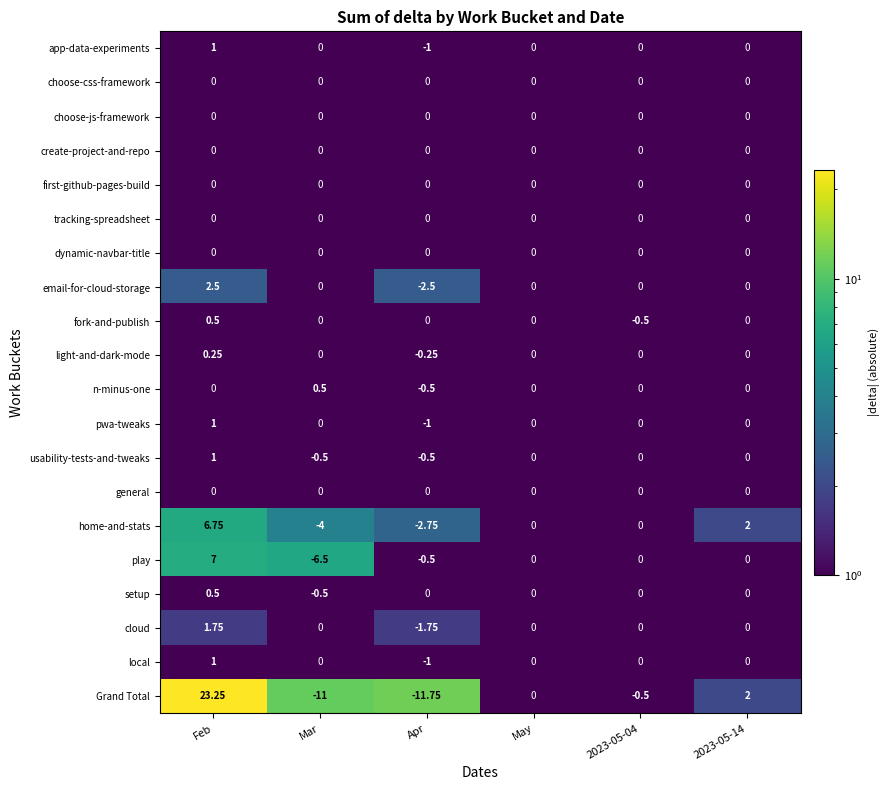

Which label corresponds to the smallest value in the chart?

Apr